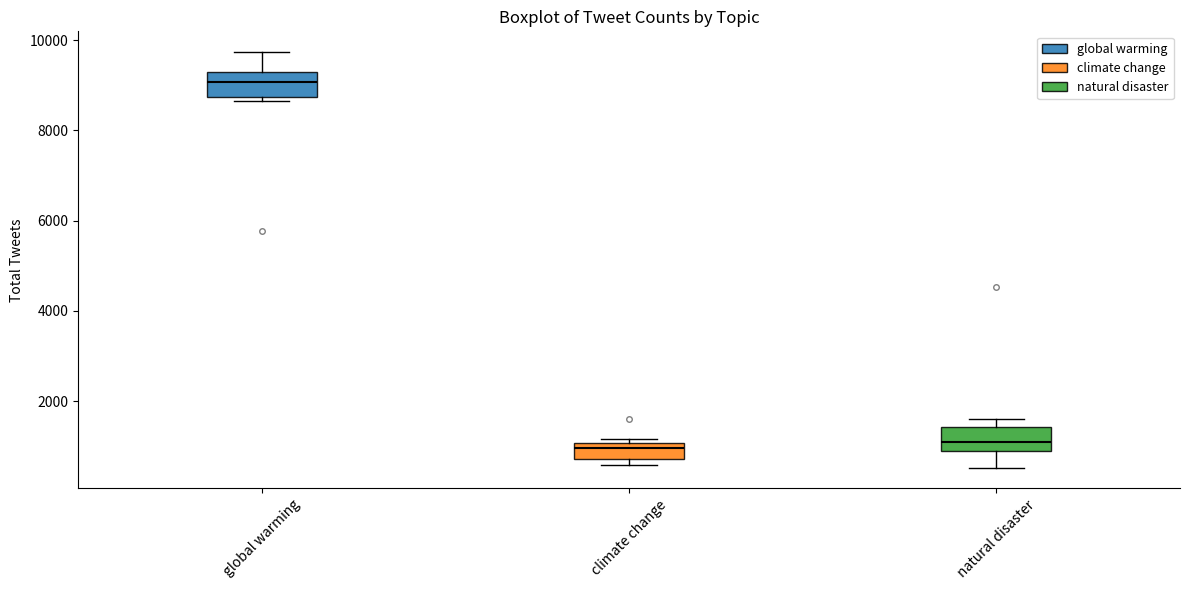

Reading left to right, read every box against the y-axis: the position of its median line, the range the box covers, and the ends of its whiskers. The values are not printed on the chart, so give them approximately, as read against the axis.

global warming: median 9000, box 8800 to 9200, whiskers 8600 to 9800
climate change: median 1000 (just below the box's upper edge), box 800 to 1000, whiskers 600 to 1200
natural disaster: median 1200, box 800 to 1400, whiskers 600 to 1600